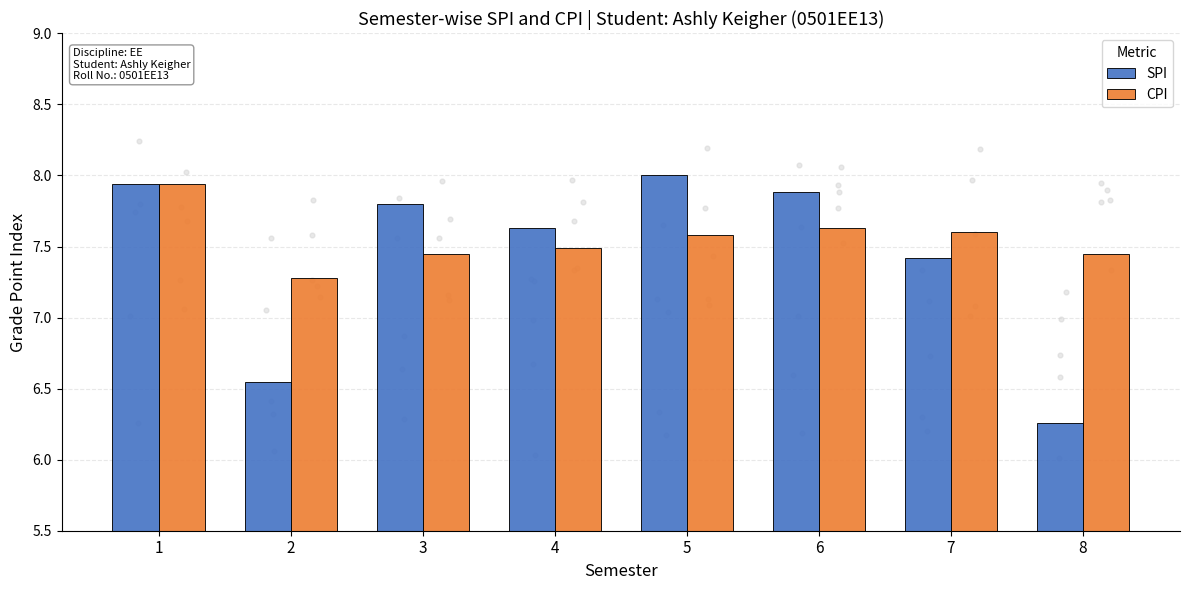

Which series has the largest Y range (max minus min)?

SPI